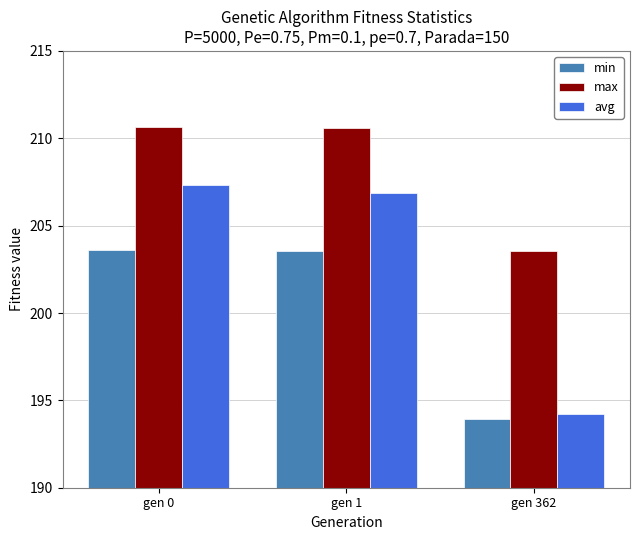

What is the value of the max bar at the 1st from the left?

210.7